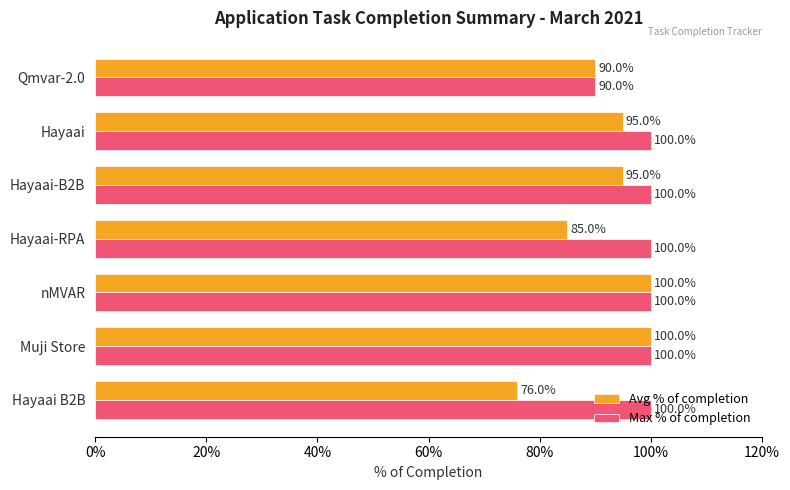

What is the greatest value displayed?

100